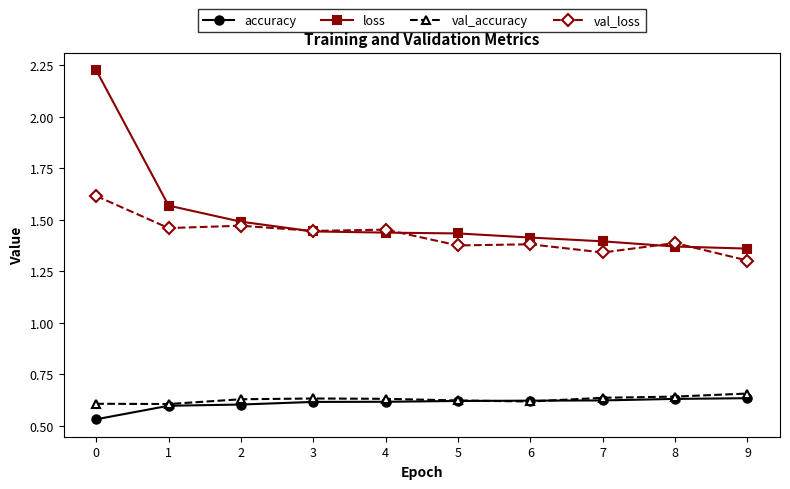

Count the loss values in the range 1 to 2.

9